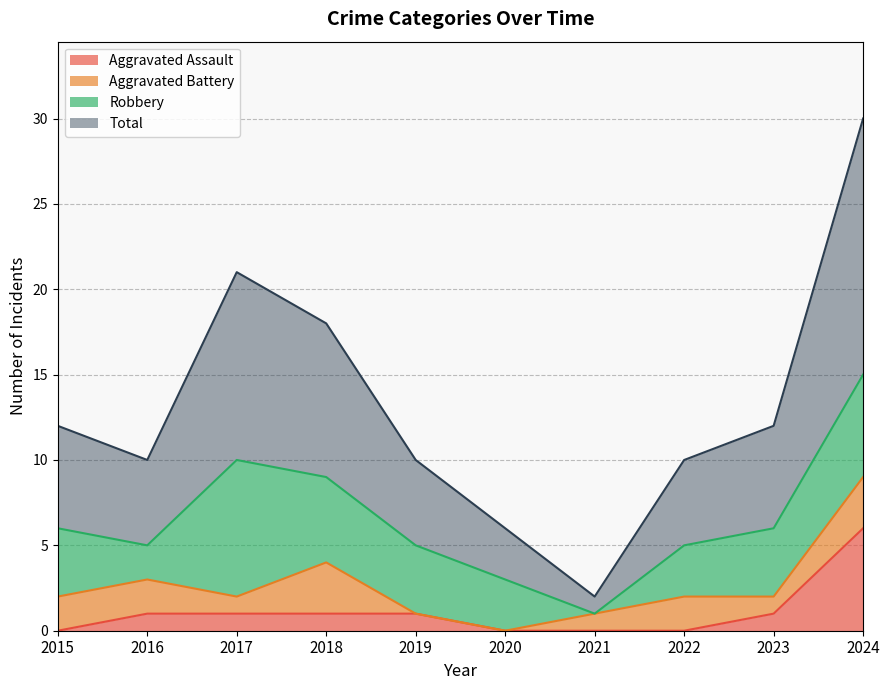

What is the difference between the highest and lowest values at 2020?

6